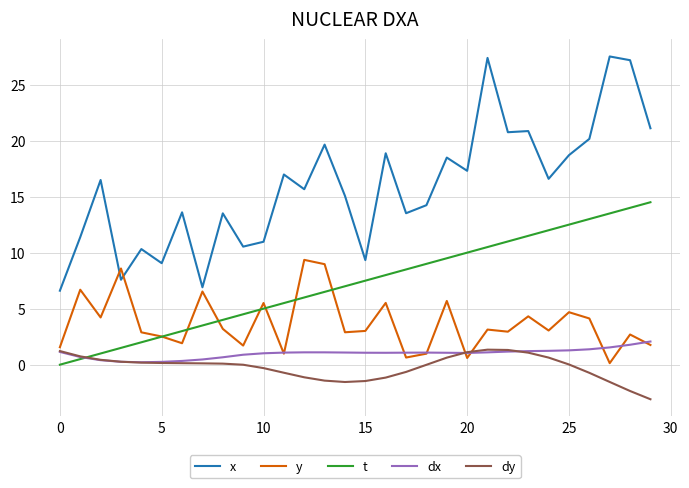

Which series has the largest total across all categories?

x